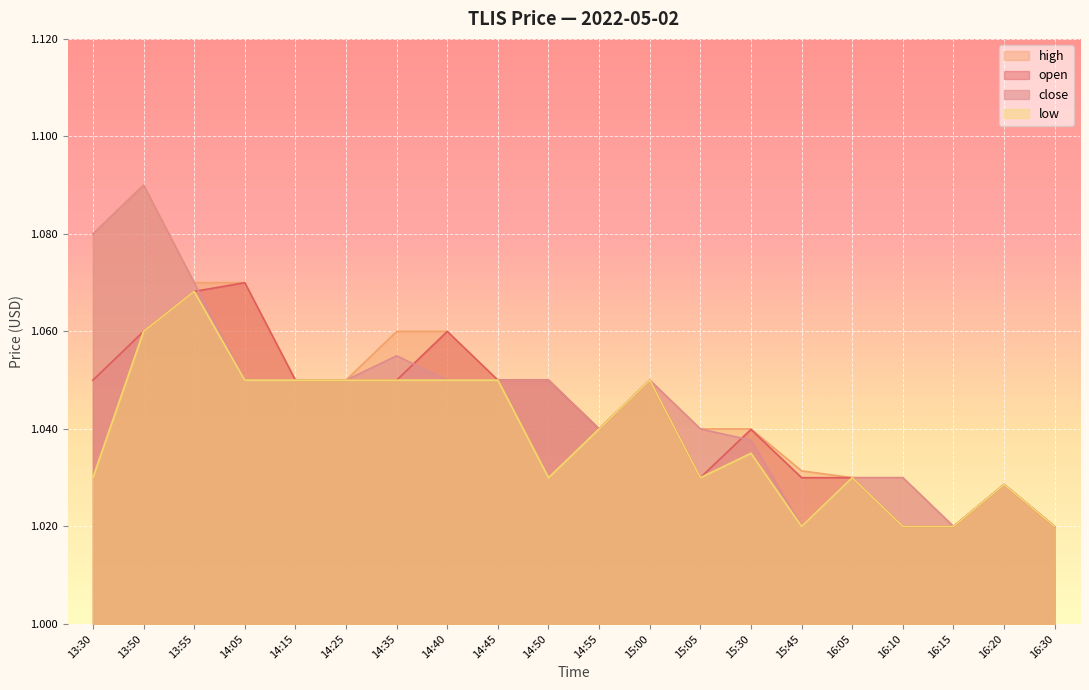

The open series shows 1.7 at 14:15. True or false?

False